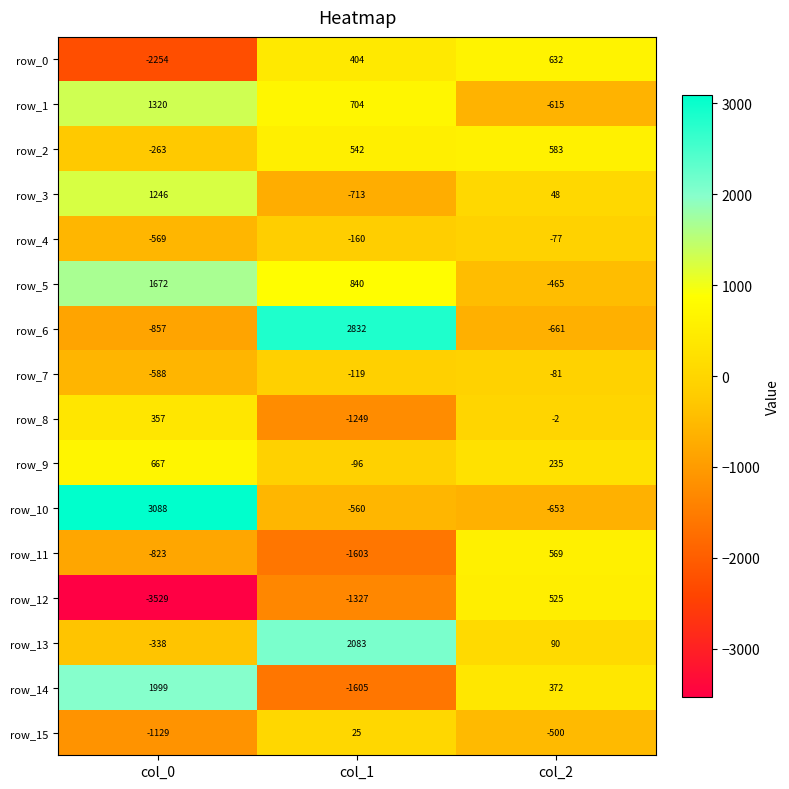

At which category does the chart reach its peak across all series?

col_0